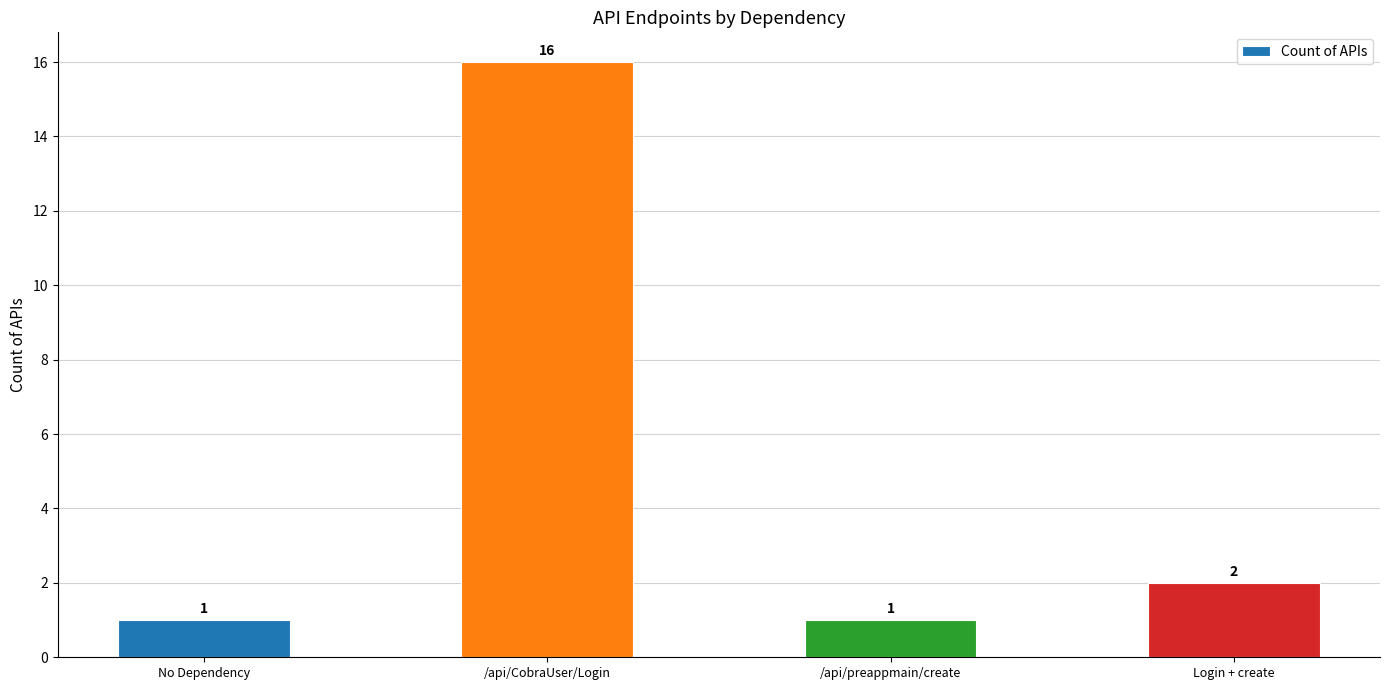

Count the number of categories in the chart.

4